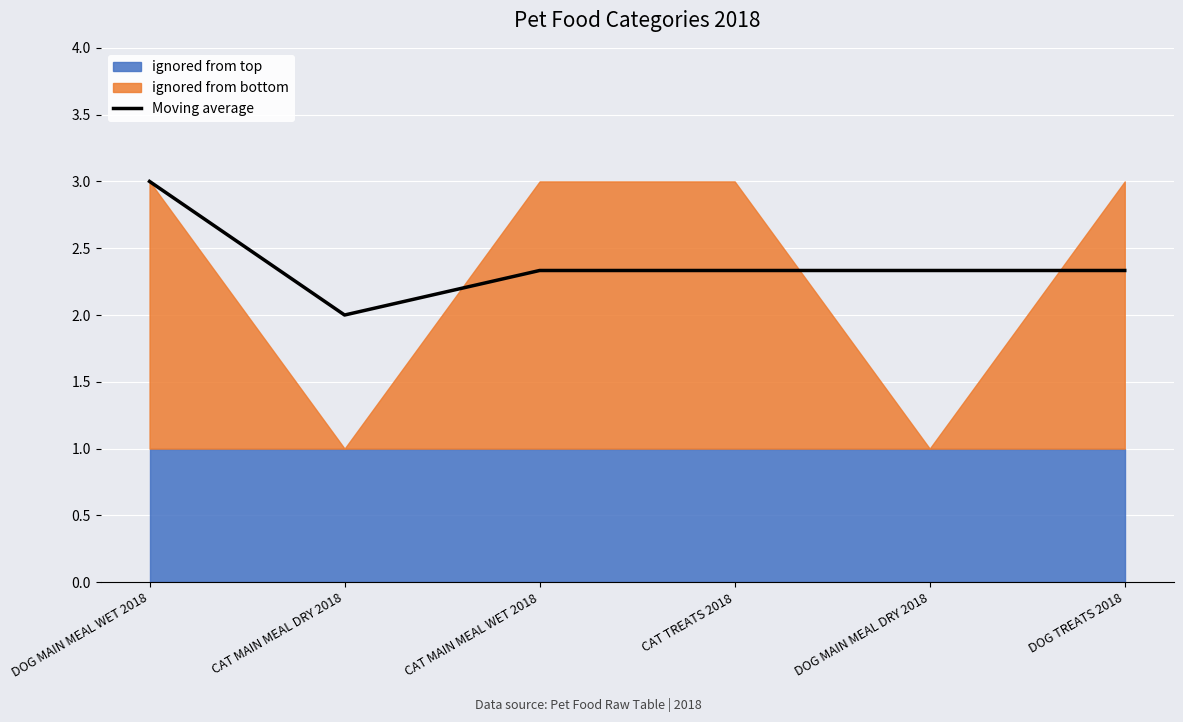

What is the maximum value shown in the chart?

3.0